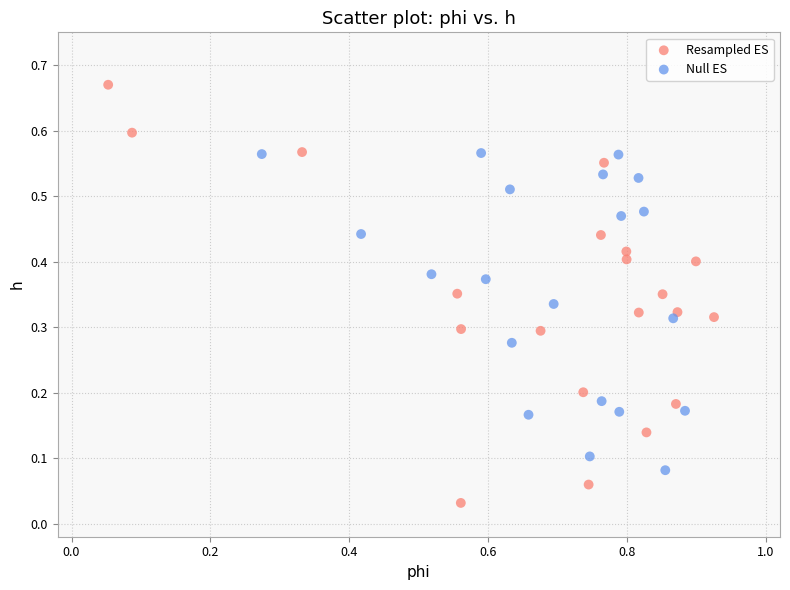

Which series has the largest Y range (max minus min)?

Resampled ES